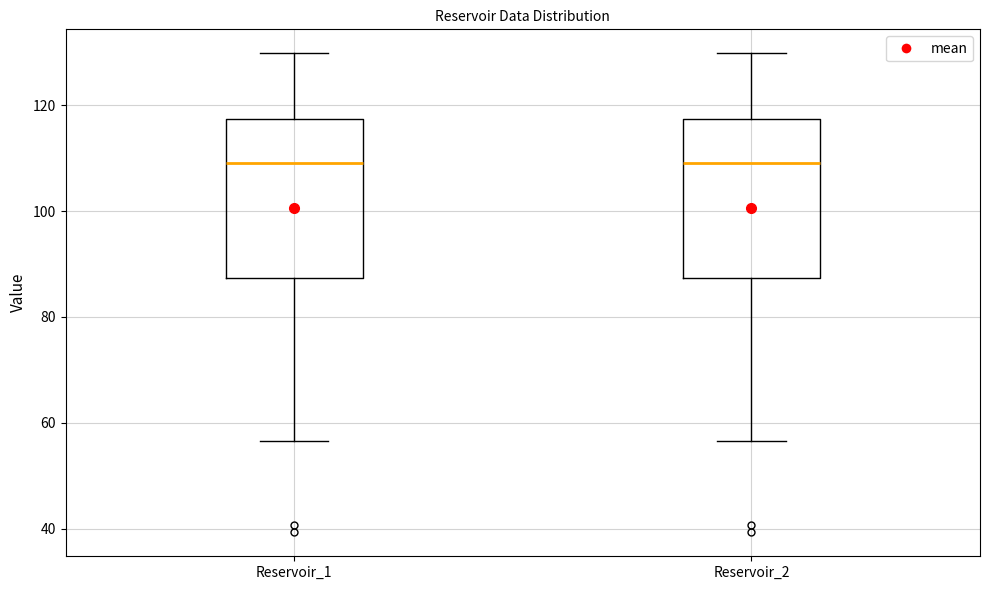

Where does the median line of the box for Reservoir_1 sit on the y-axis? The values are not printed on the chart, so give them approximately, as read against the axis.

110